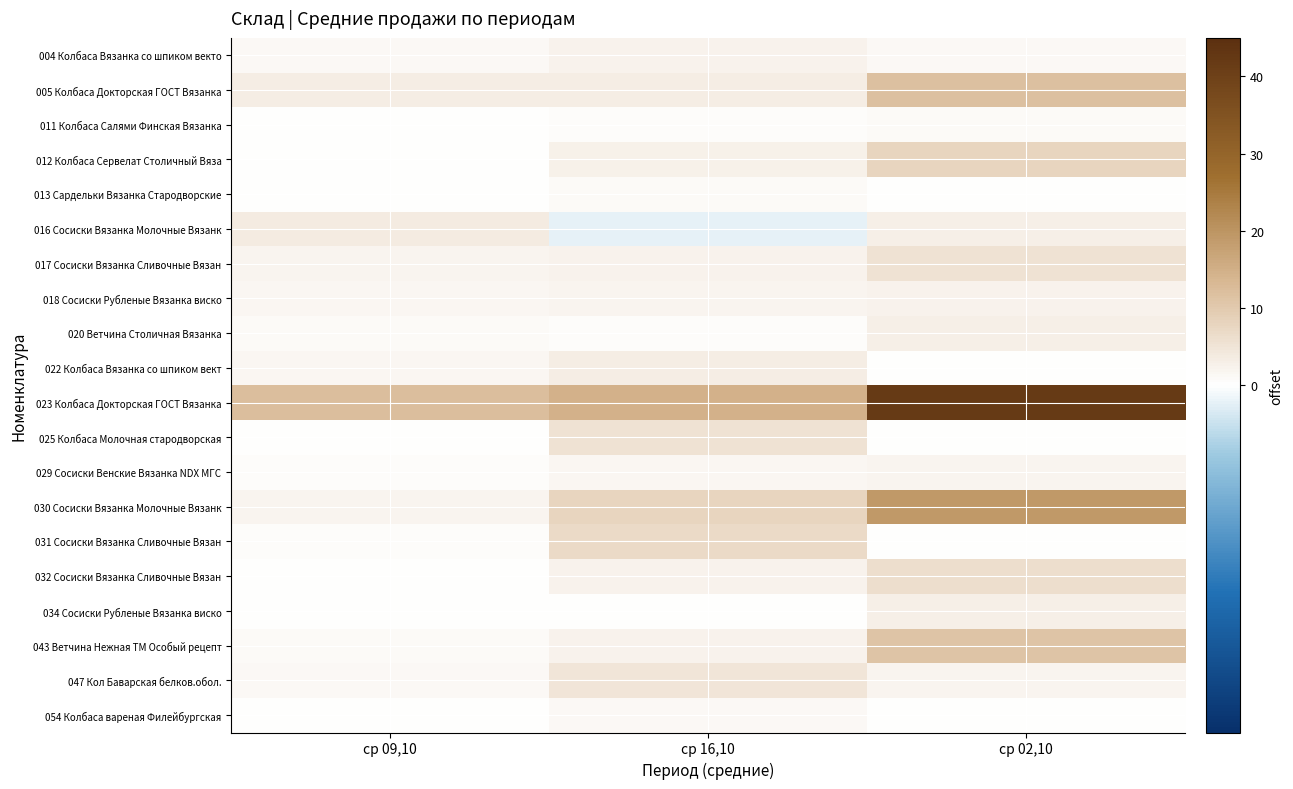

What is the difference between the highest and lowest values at ср 02,10?

42.0